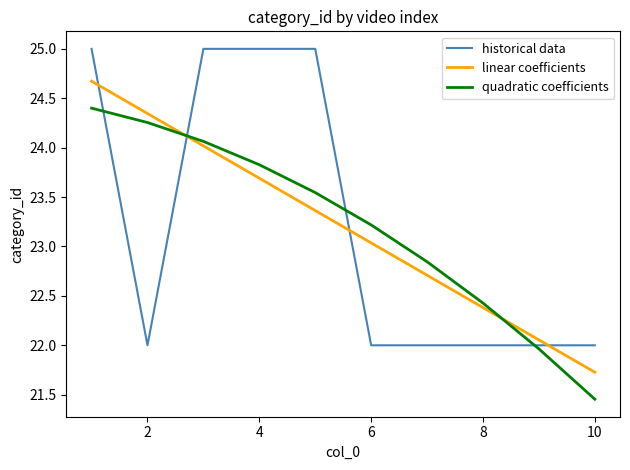

Which series has the widest spread of values?

historical data